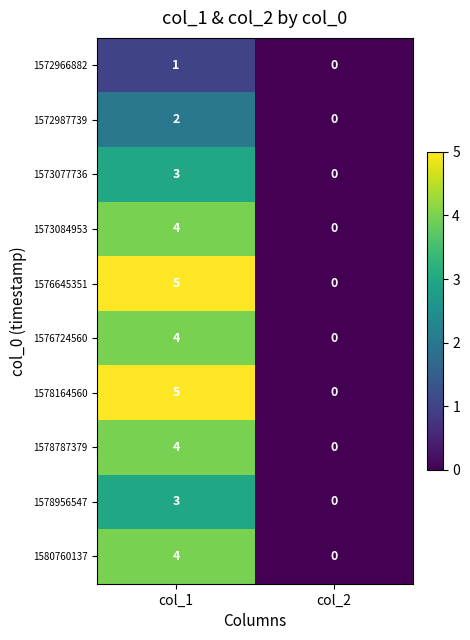

Reading left to right, extract all data points from this chart.

1572966882: col_1=1	col_2=0
1572987739: col_1=2	col_2=0
1573077736: col_1=3	col_2=0
1573084953: col_1=4	col_2=0
1576645351: col_1=5	col_2=0
1576724560: col_1=4	col_2=0
1578164560: col_1=5	col_2=0
1578787379: col_1=4	col_2=0
1578956547: col_1=3	col_2=0
1580760137: col_1=4	col_2=0